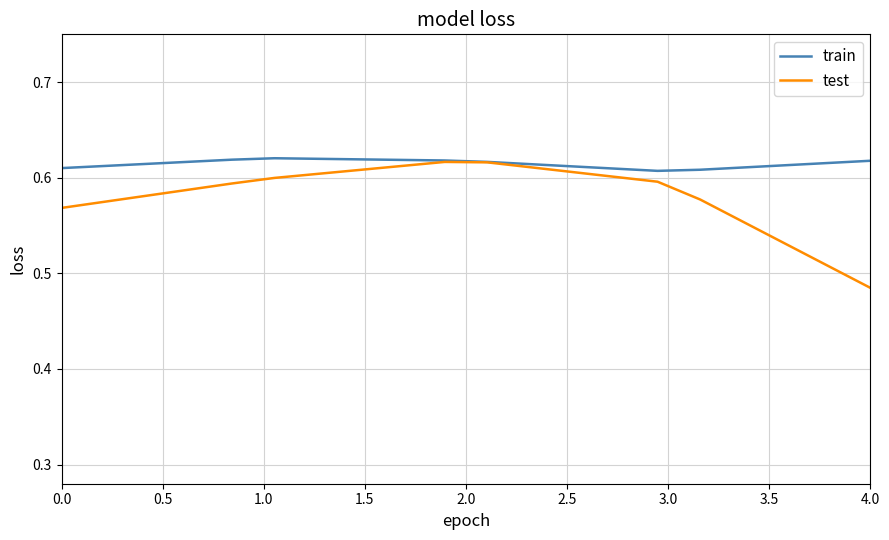

Which series has the largest total across all categories?

train